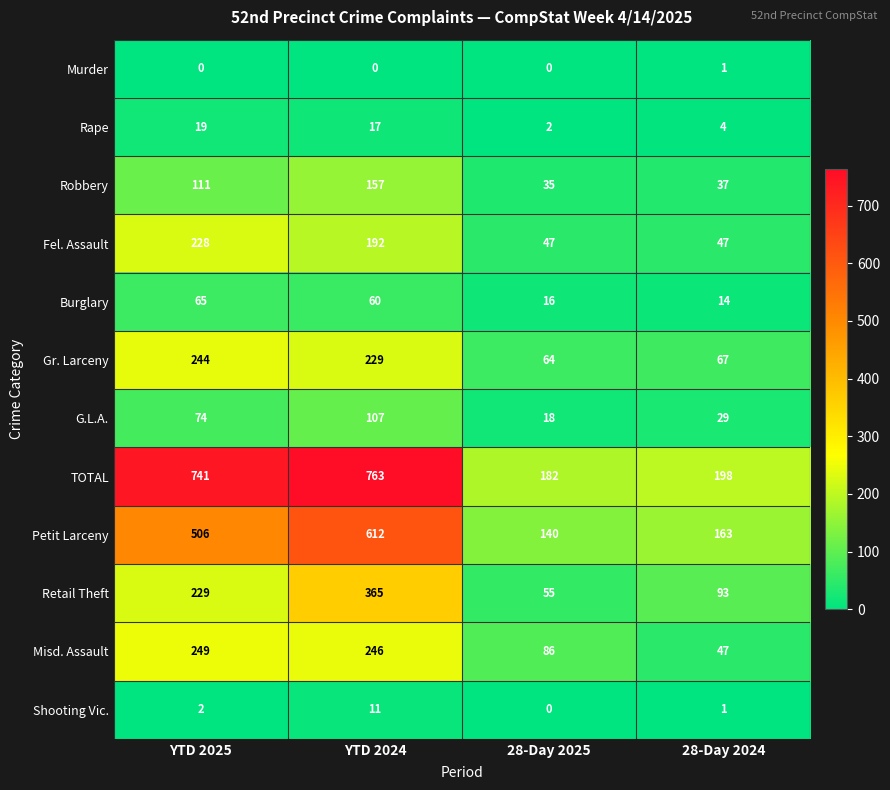

At YTD 2024, list the series in order from smallest to largest.

Murder, Shooting Vic., Rape, Burglary, G.L.A., Robbery, Fel. Assault, Gr. Larceny, Misd. Assault, Retail Theft, Petit Larceny, TOTAL